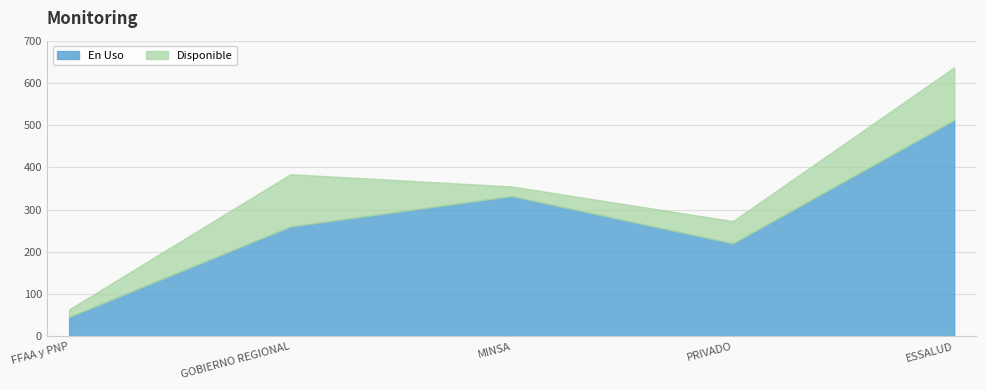

Is it true that Disponible equals 125 at ESSALUD?

True